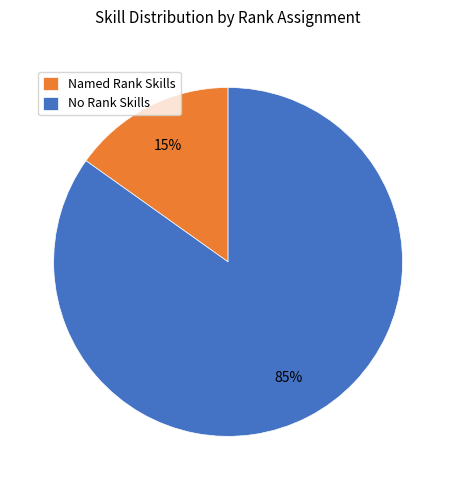

Is there any slice that represents more than half of the pie?

Yes